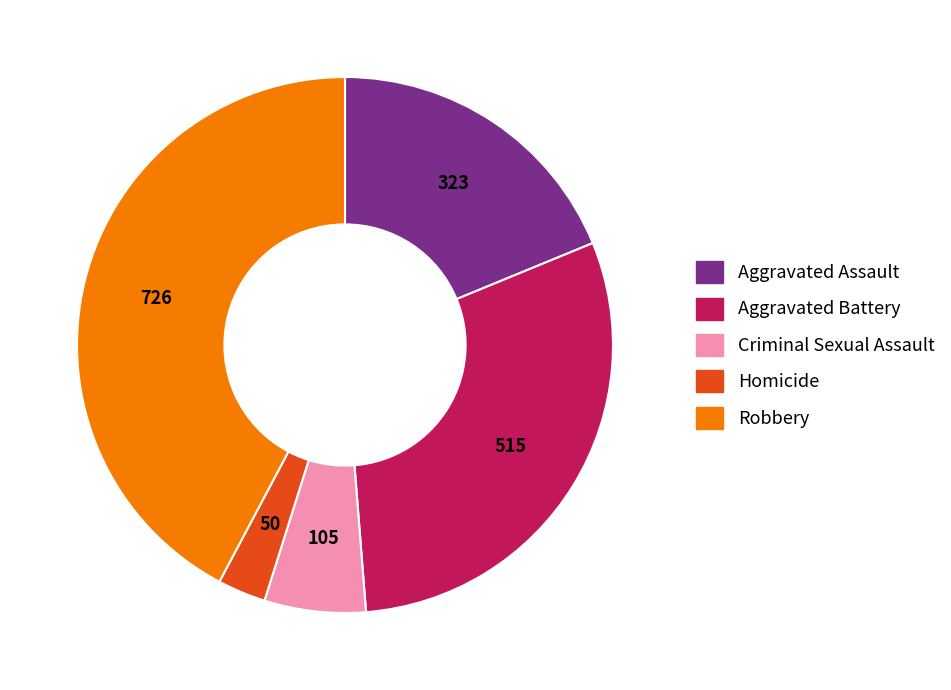

Which category has the smallest portion of the pie?

Homicide